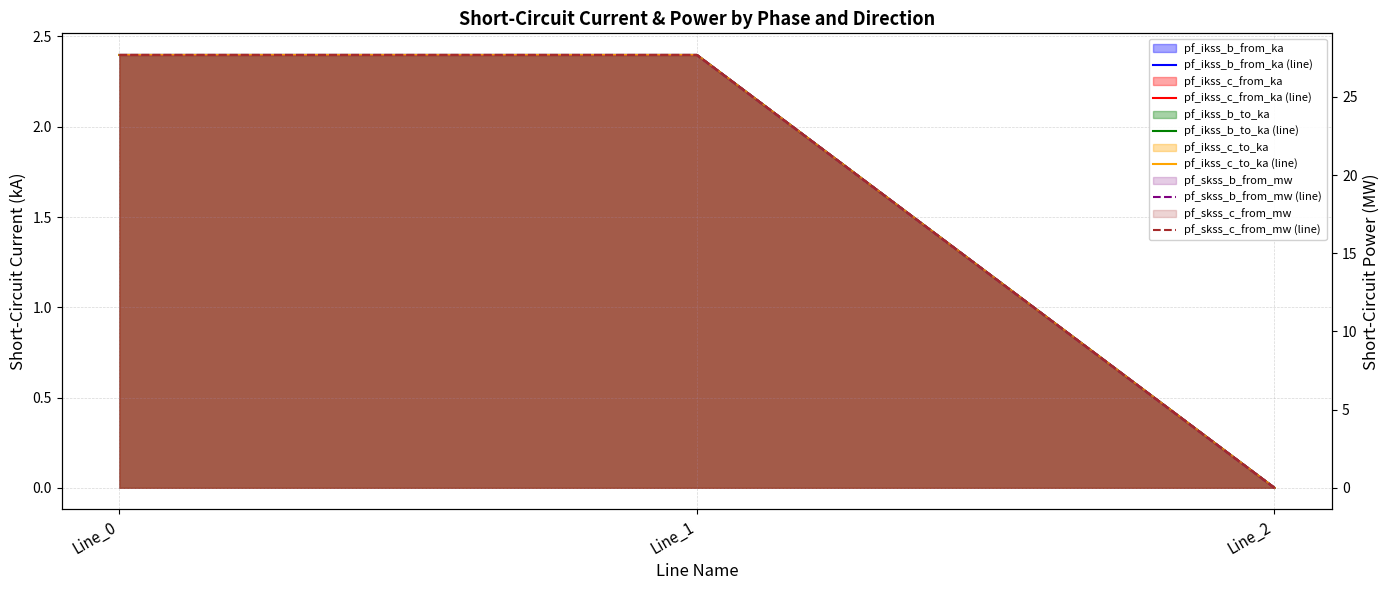

Which series changed the most between Line_0 and Line_1?

pf_skss_b_from_mw (line)